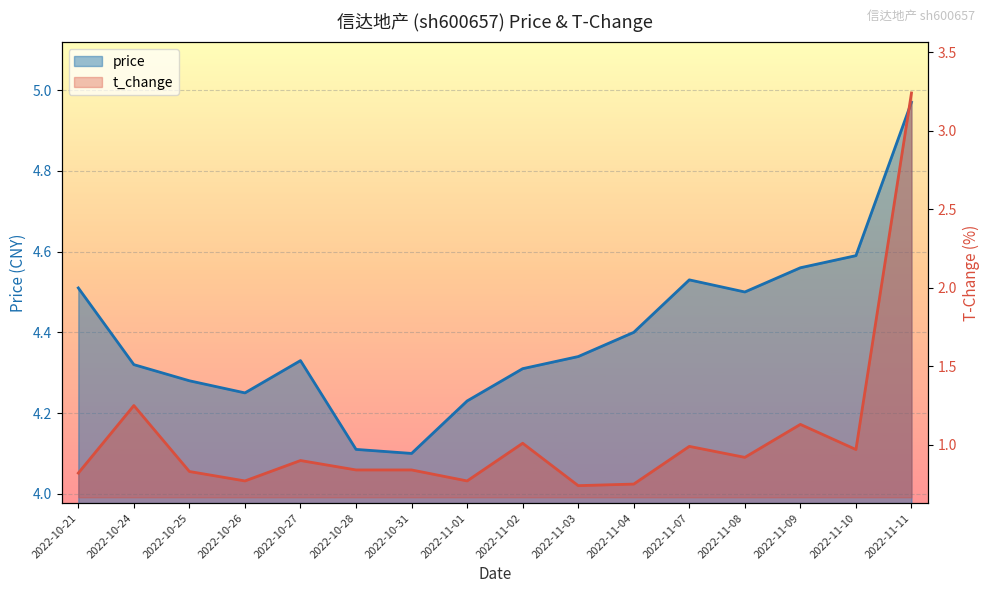

Count the number of categories in the chart.

16